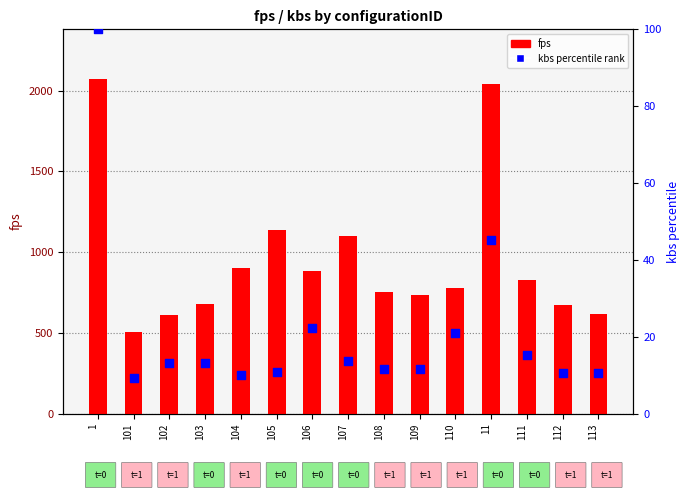

What is the total value across all series at 103?

691.3